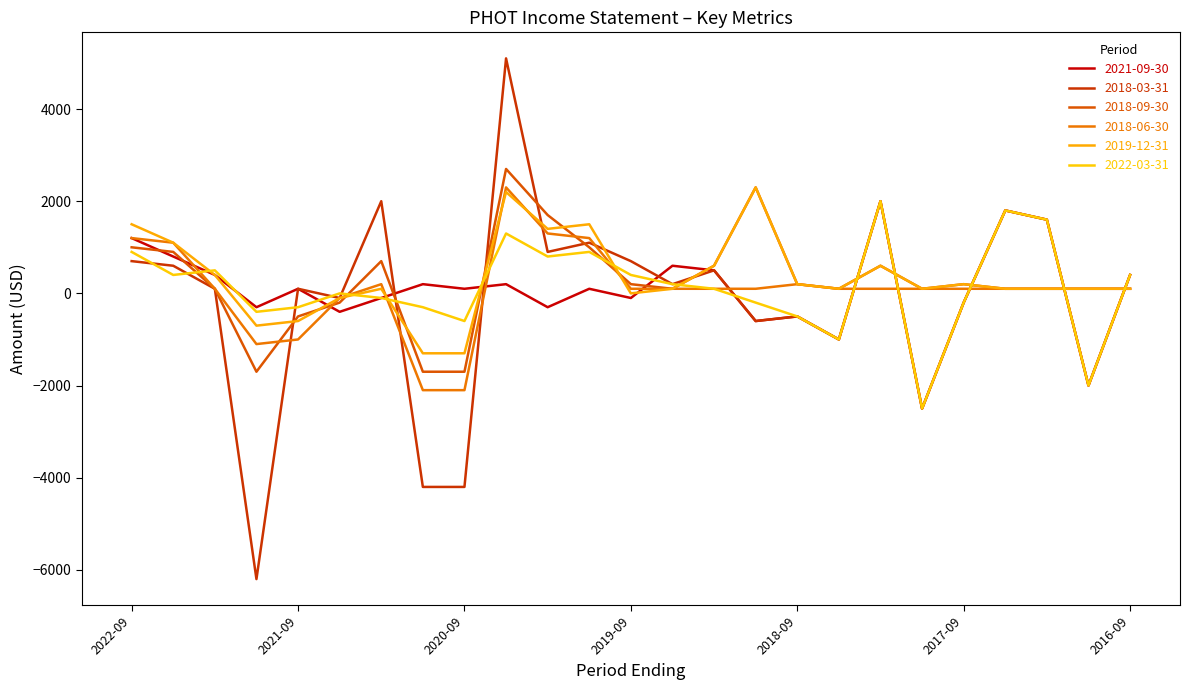

In 2018-06-30, how many points are lower than both neighbors (excluding endpoints)?

1